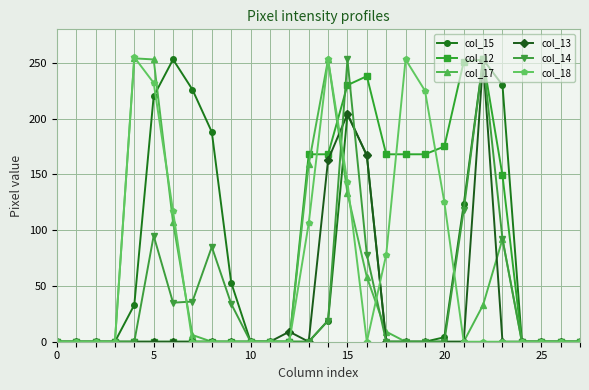

Which series has the largest total across all categories?

col_12